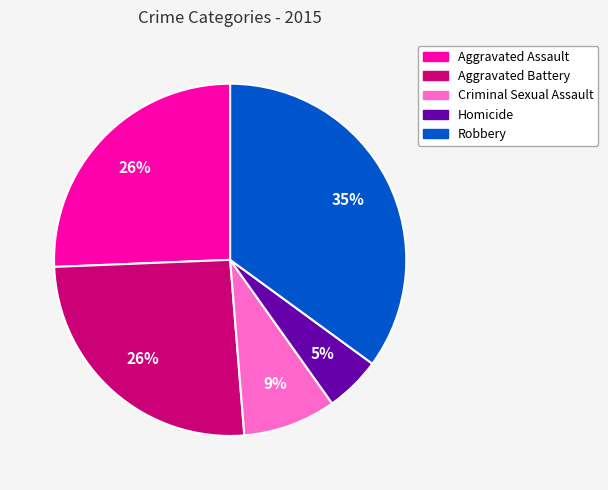

Which slice is the largest?

Robbery